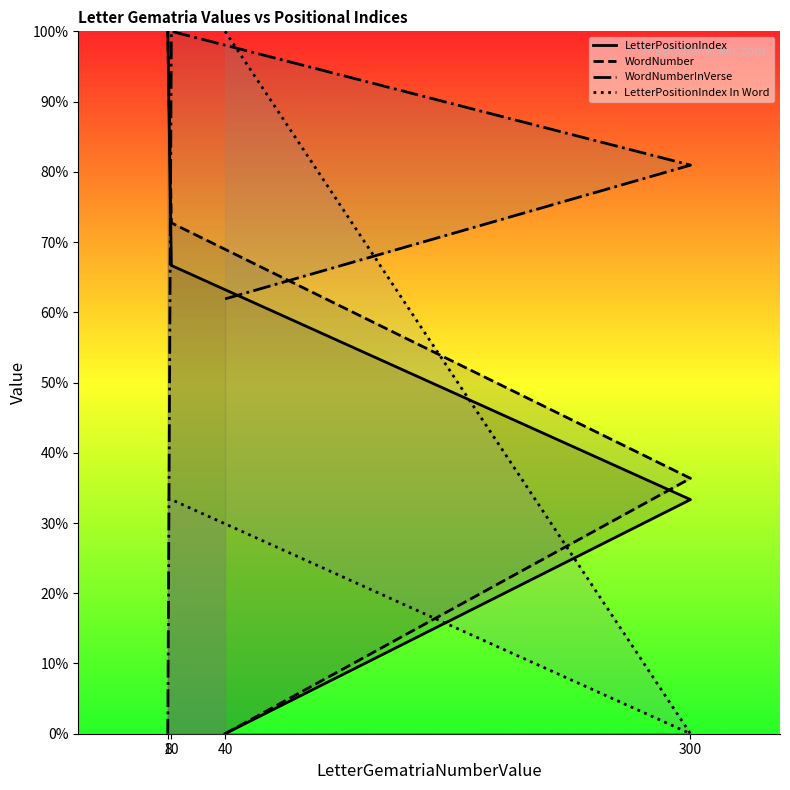

The WordNumberInVerse series shows -0.6 at 8. True or false?

False